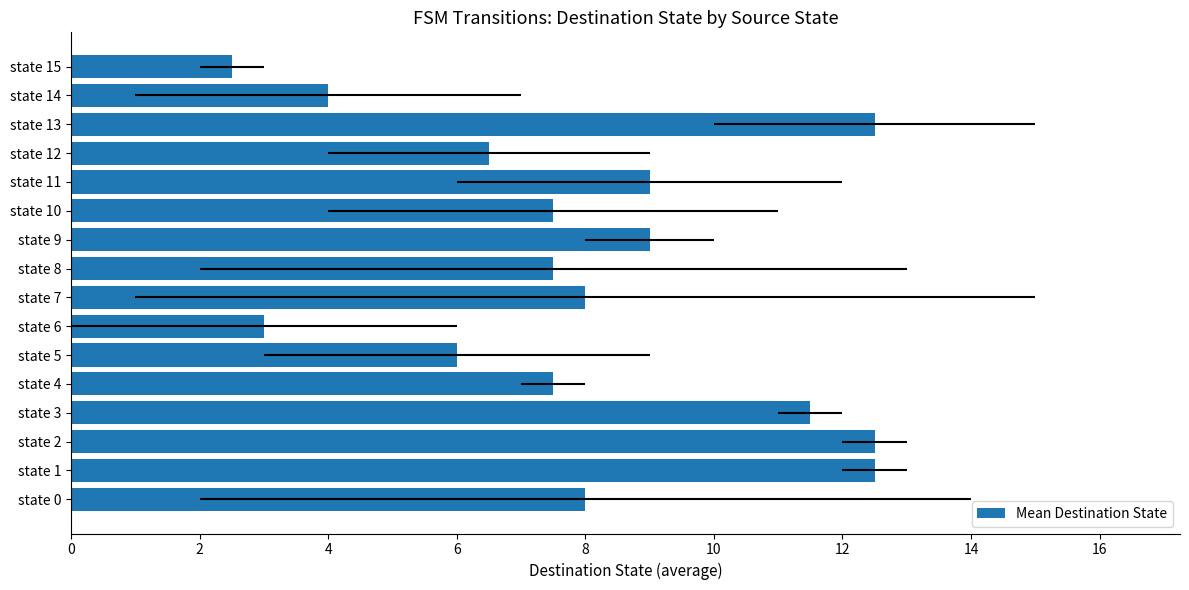

At which label is the value closest to 7?

state 4